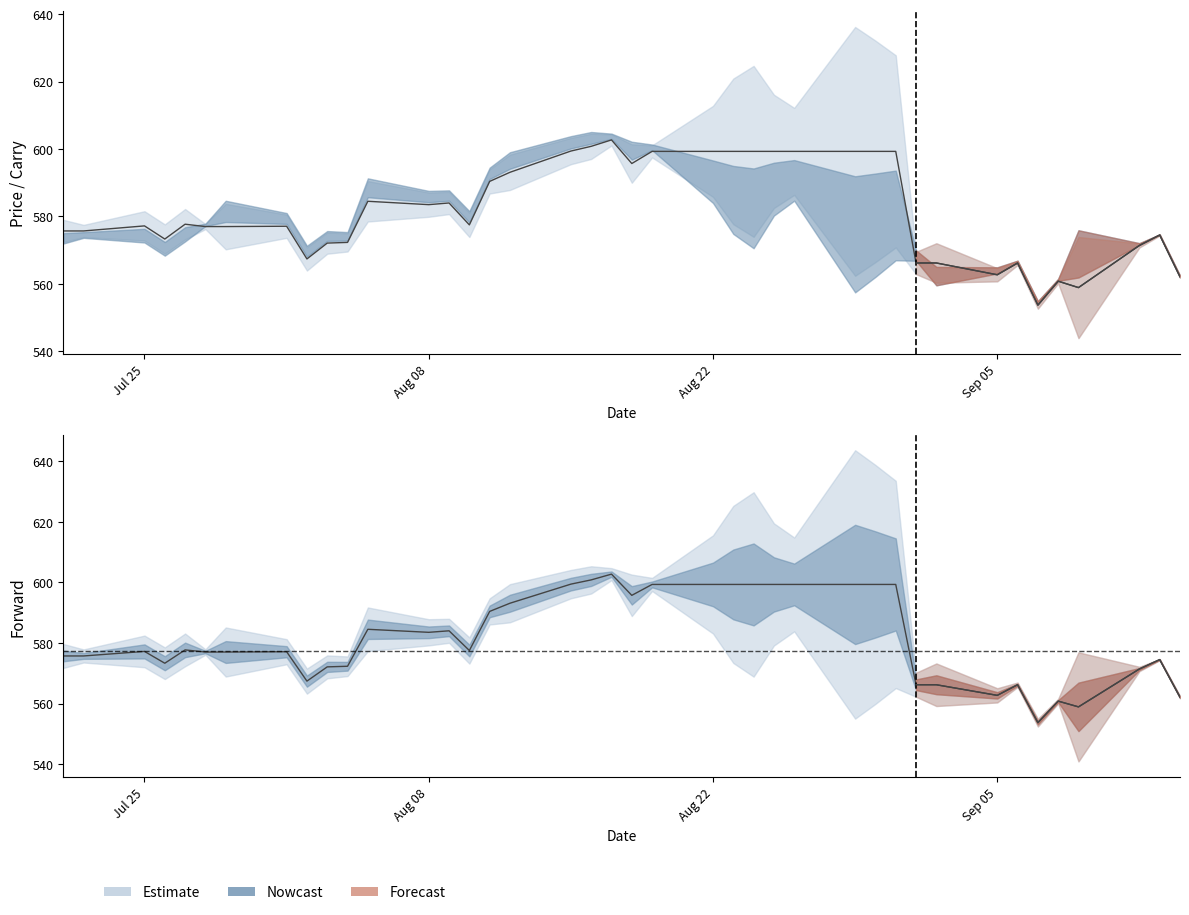

Does the chart display data point markers on the line(s)?

No